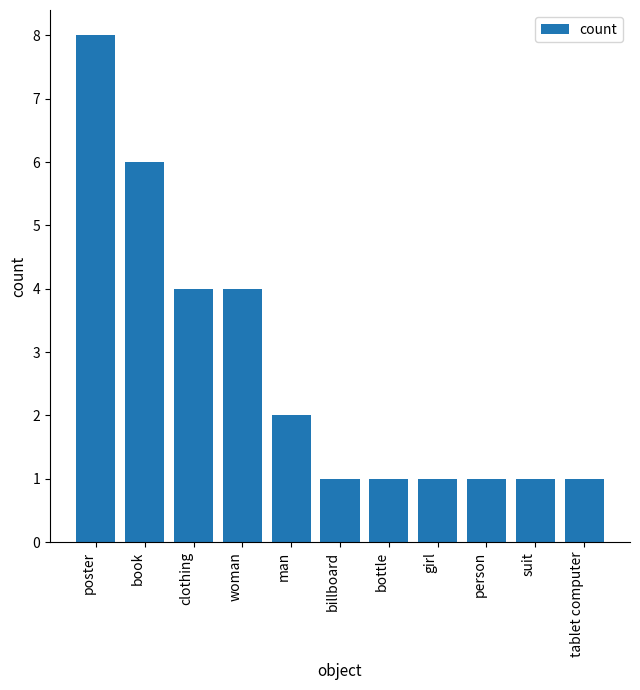

True or false: the data shows 3 at man.

False